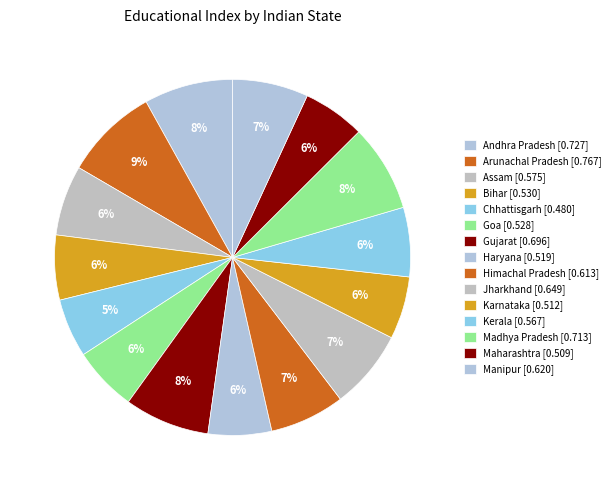

To the nearest percent, what is the average slice percentage?

7%